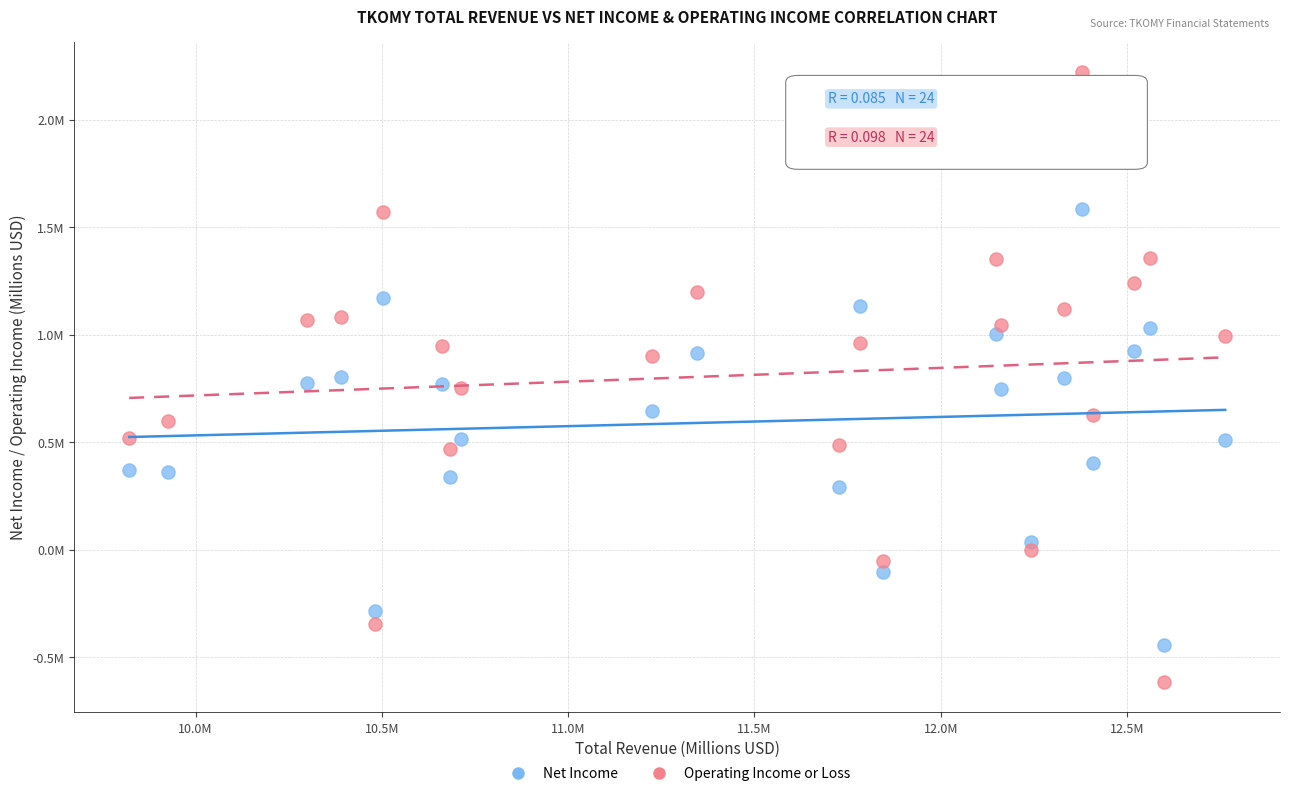

What are all the series names shown in the legend?

Net Income, Operating Income or Loss